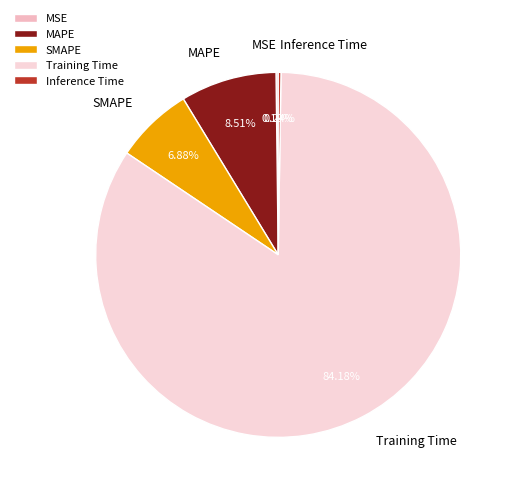

To the nearest percent, what is the difference between the largest and smallest slice percentages?

84%